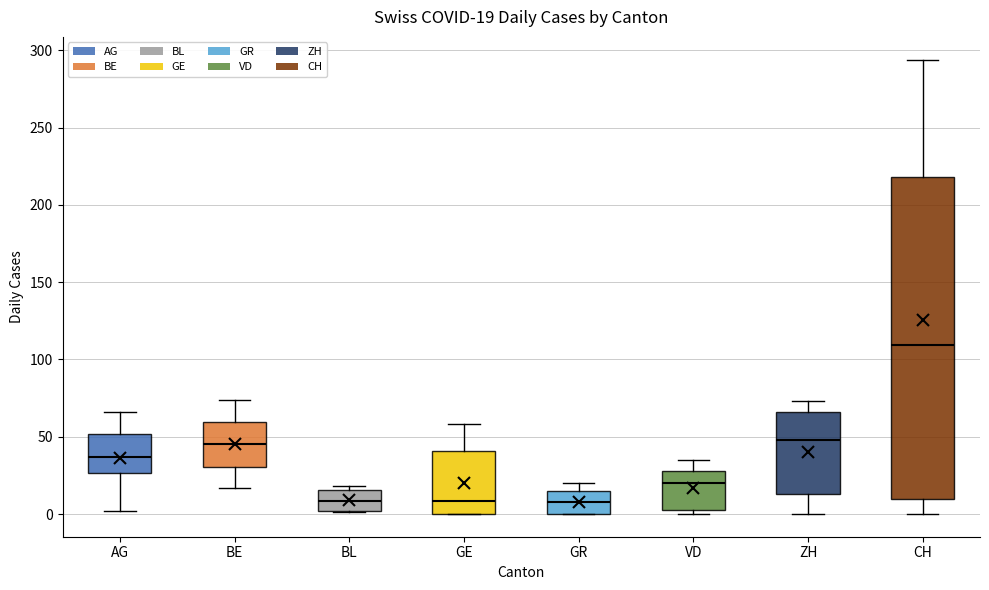

Comparing the boxes themselves (not the whiskers), which one is the tallest?

CH